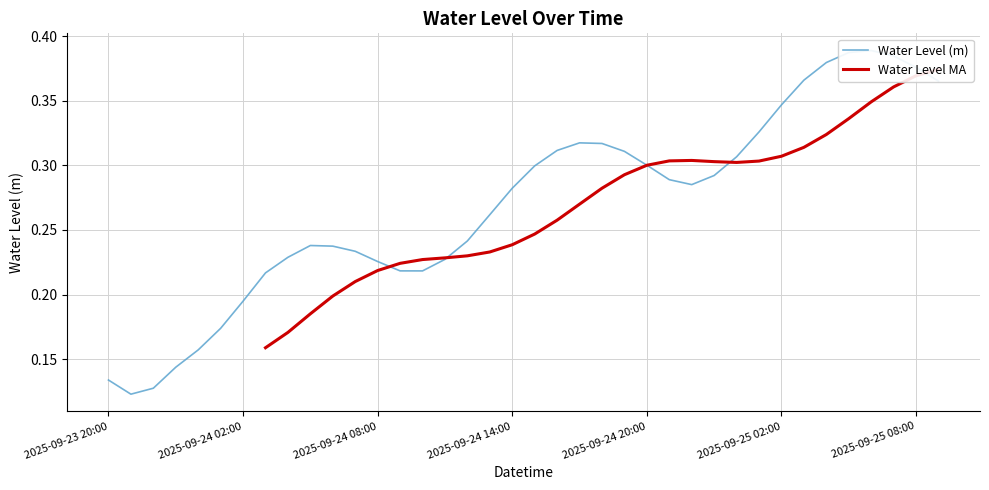

How many points are lower than both their immediate neighbors (excluding endpoints)?

3